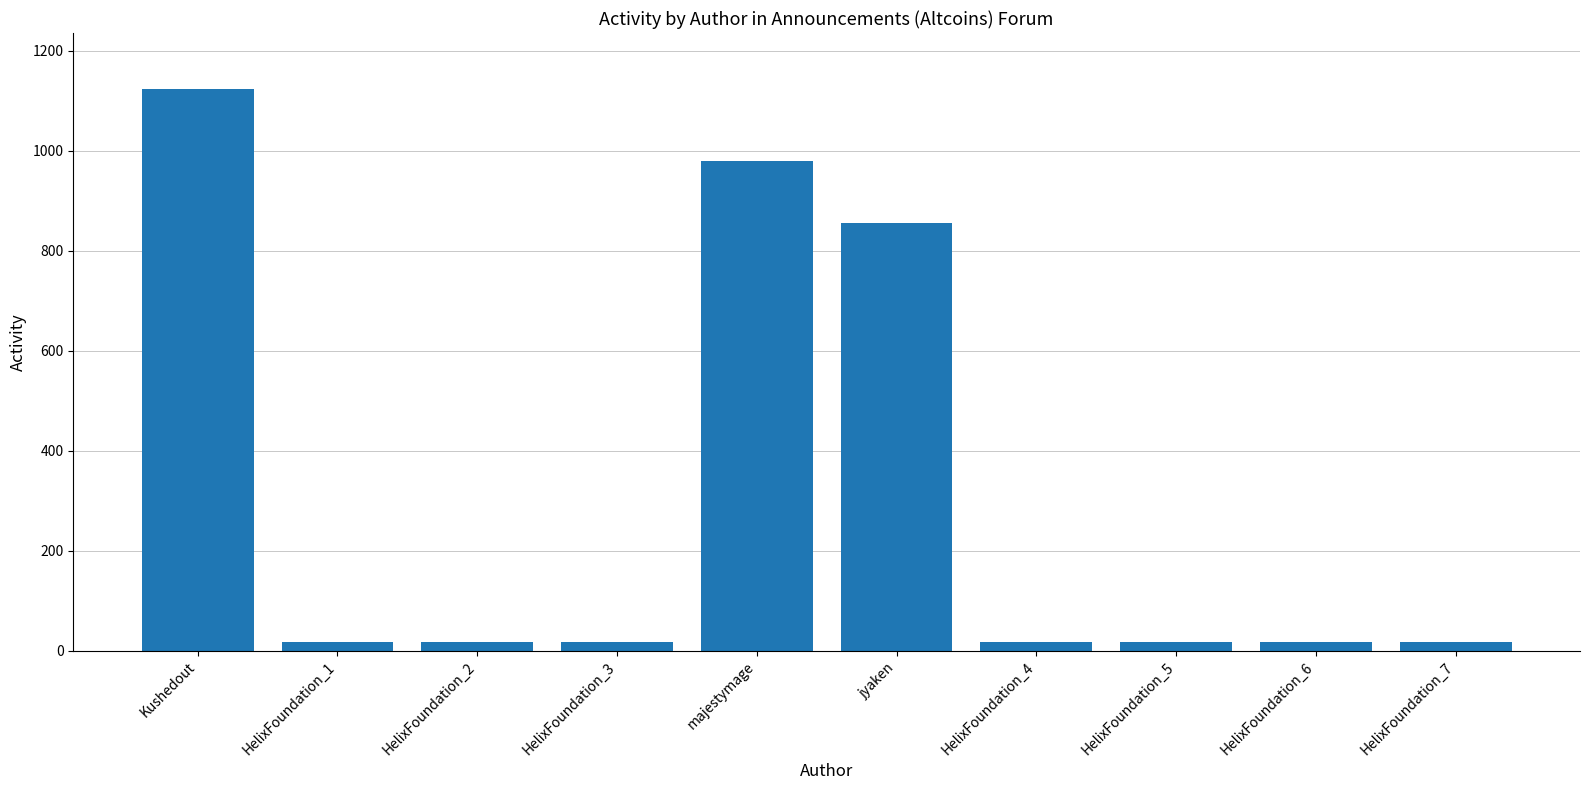

What is the sum of the values at HelixFoundation_2 and HelixFoundation_7?

36